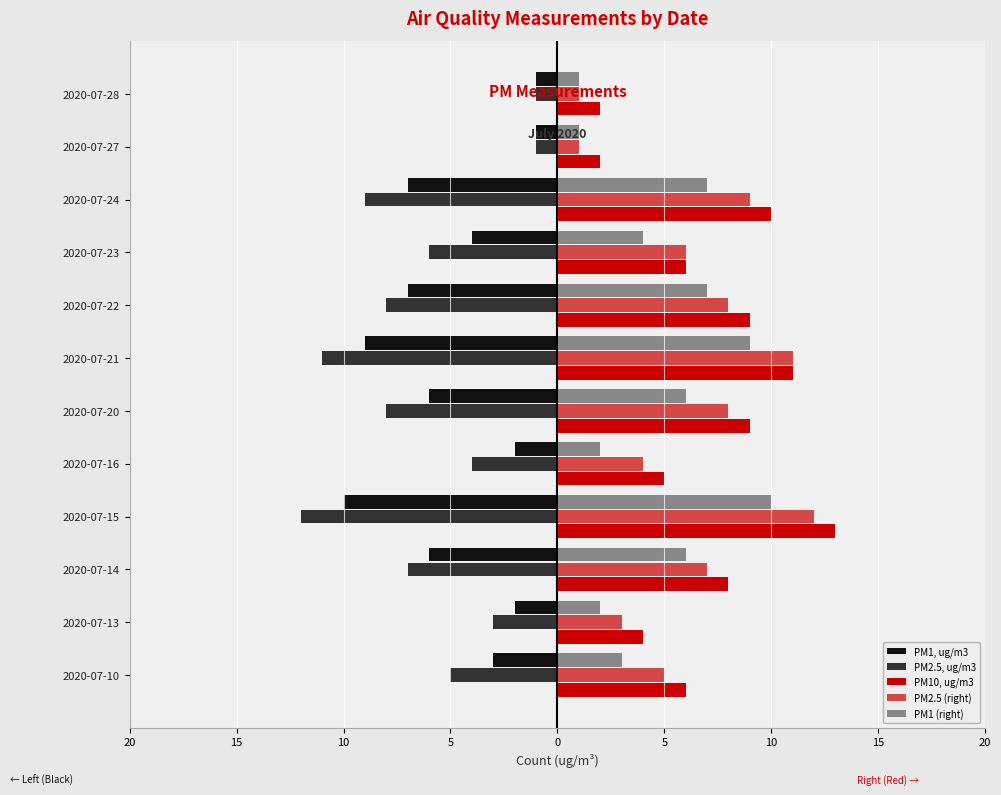

Does the chart contain stacked bars?

No